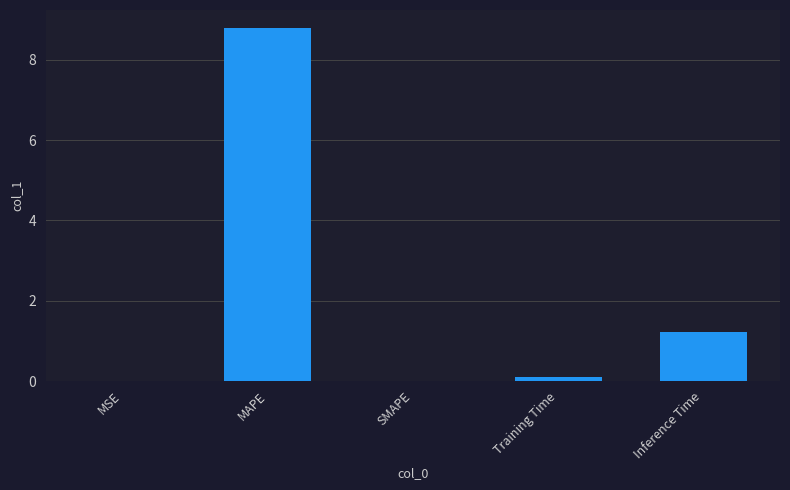

What is the maximum value shown in the chart?

8.8